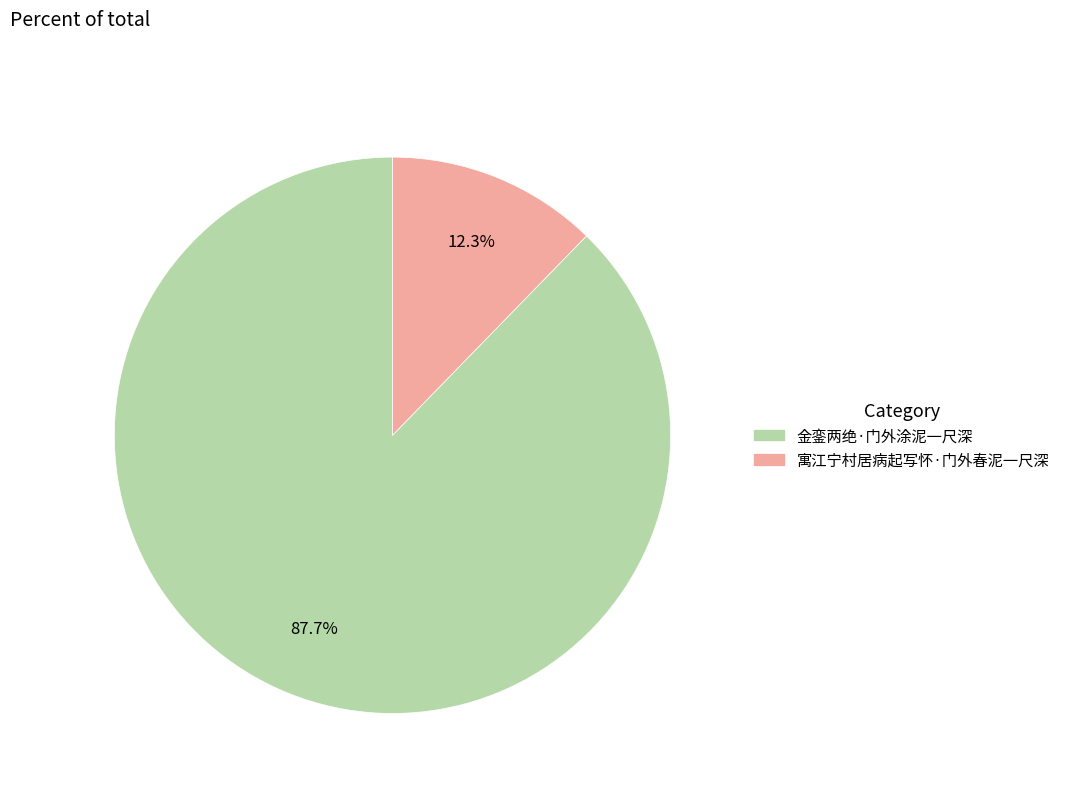

Does any single category account for the majority?

Yes